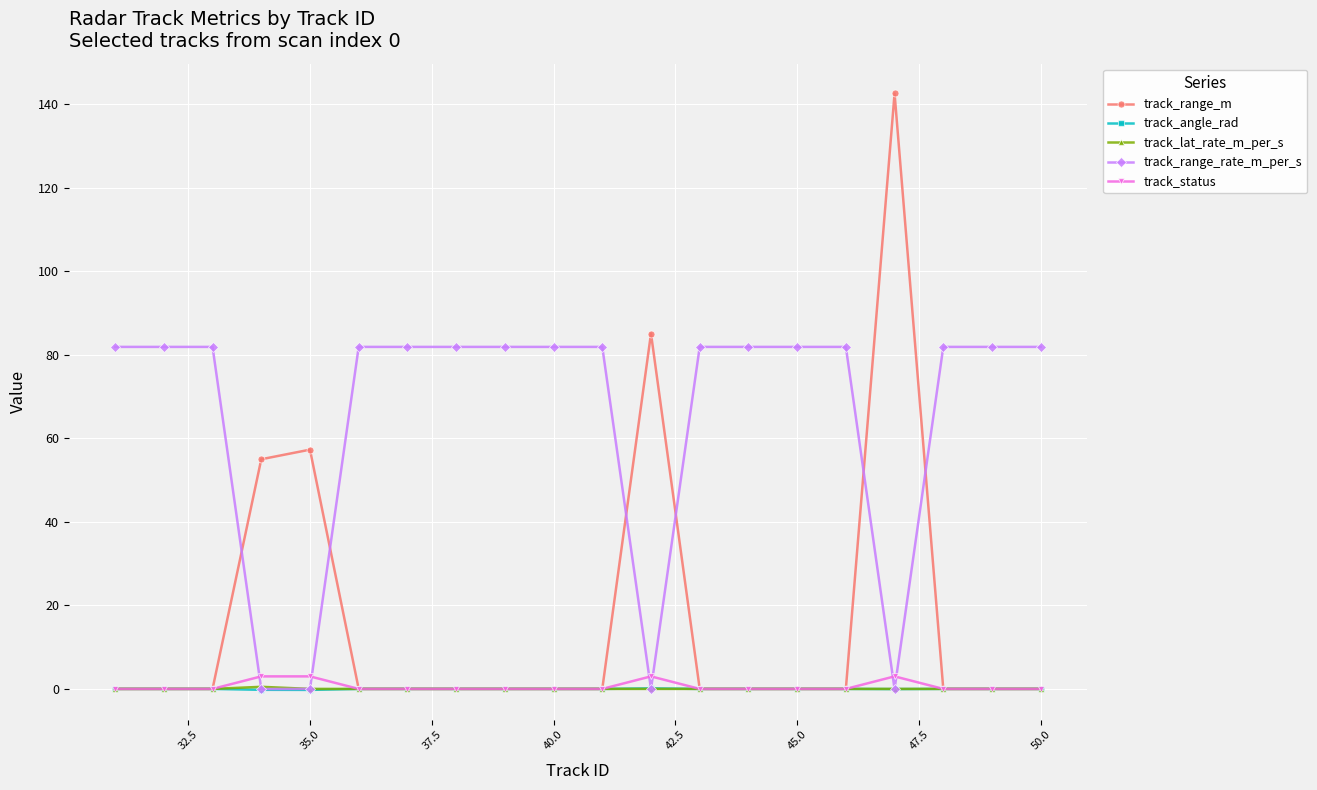

How many values in the track_range_rate_m_per_s series exceed 81?

16